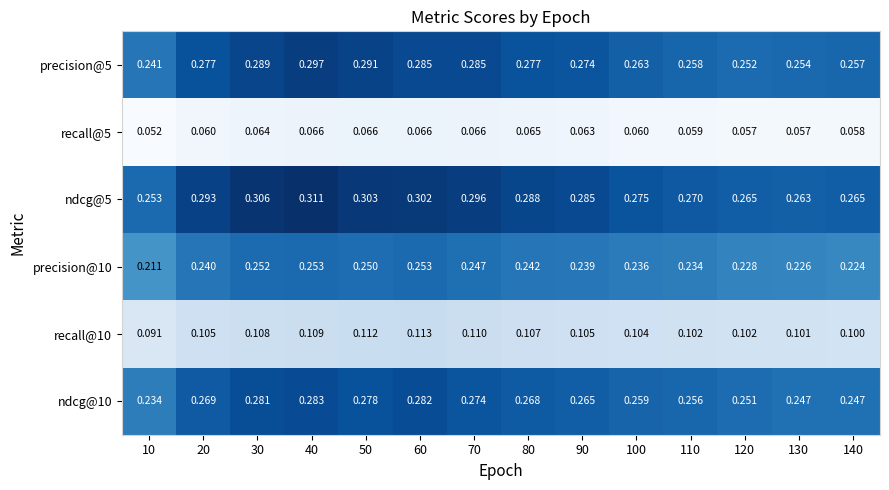

What is the smallest value displayed?

0.1